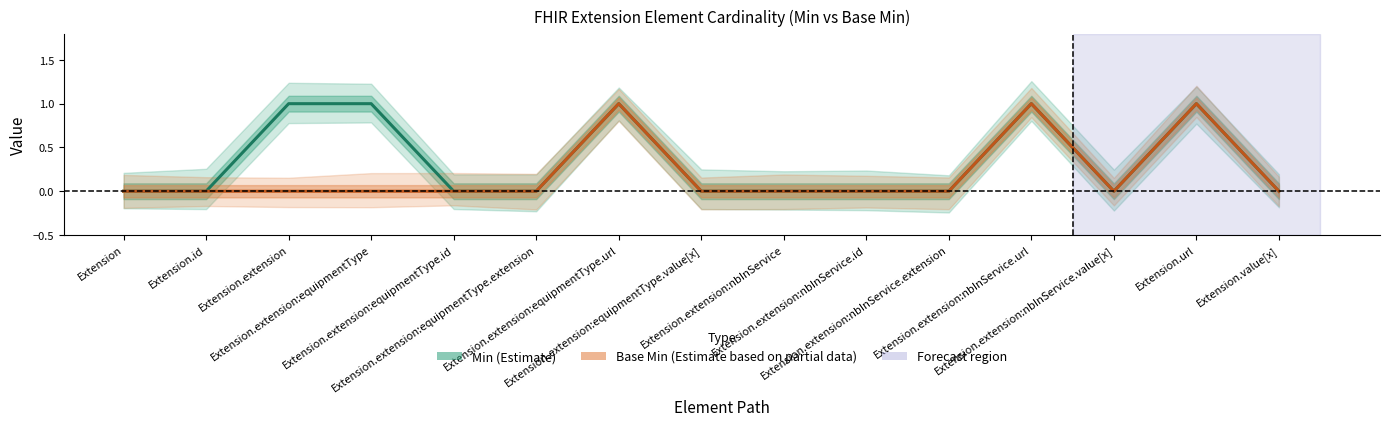

Count the Min (Estimate) values in the range 0 to 1.

15